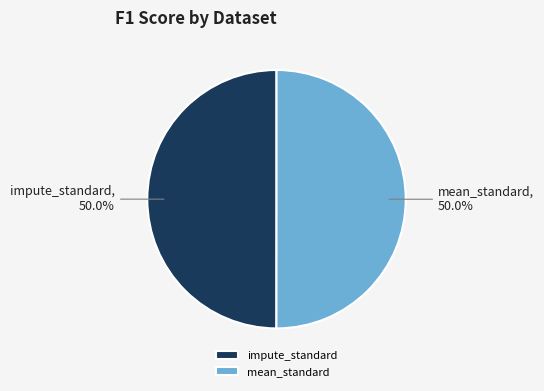

The impute_standard slice represents 61% of the pie. True or false?

False